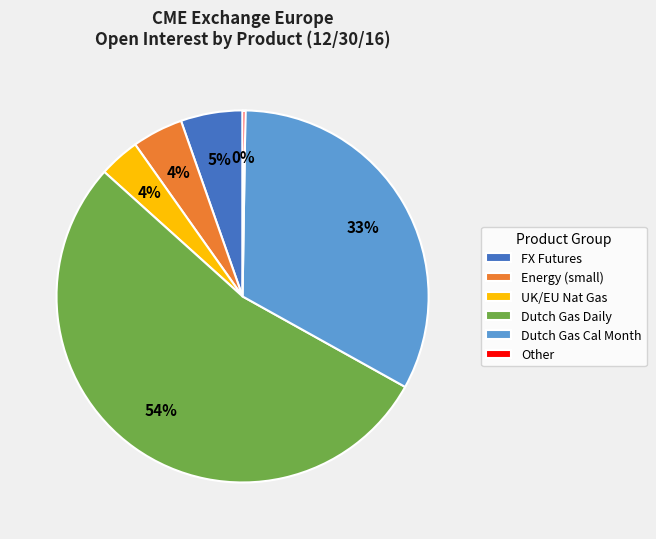

To the nearest percent, what is the average slice percentage?

17%